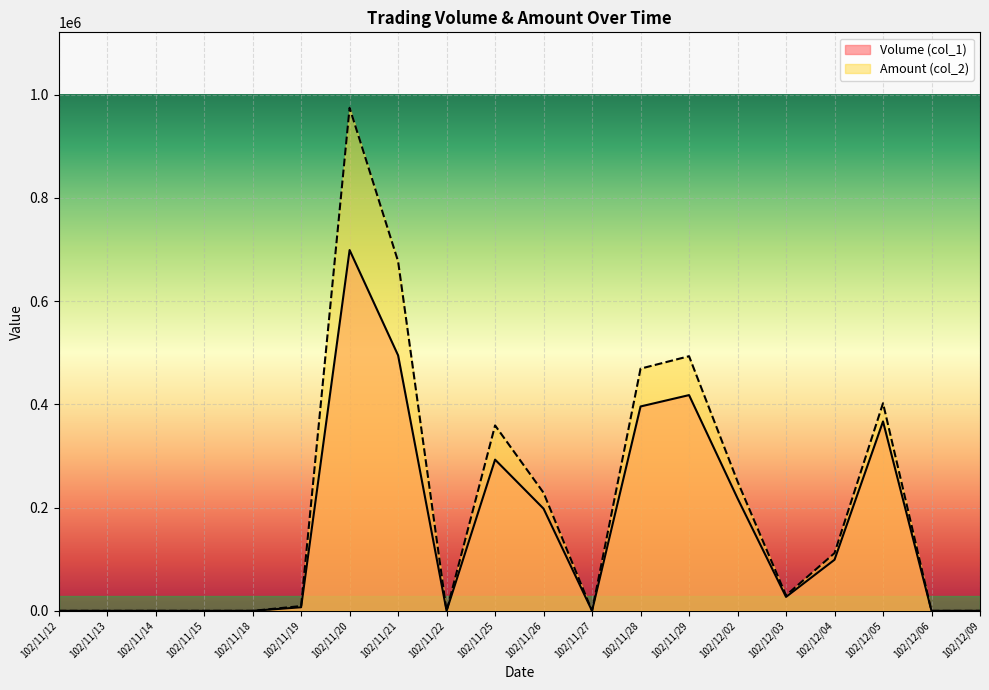

Is it true that Amount (col_2) equals -391880 at 102/12/09?

False